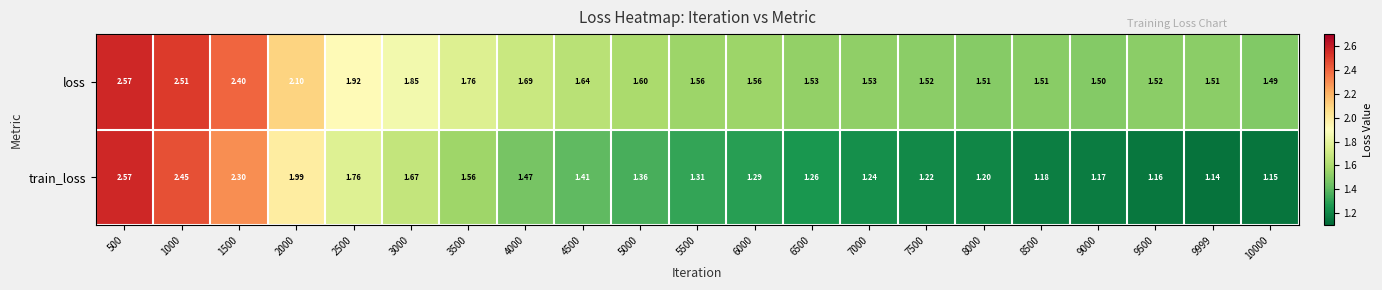

What is the total value across all series at 3000?

3.5